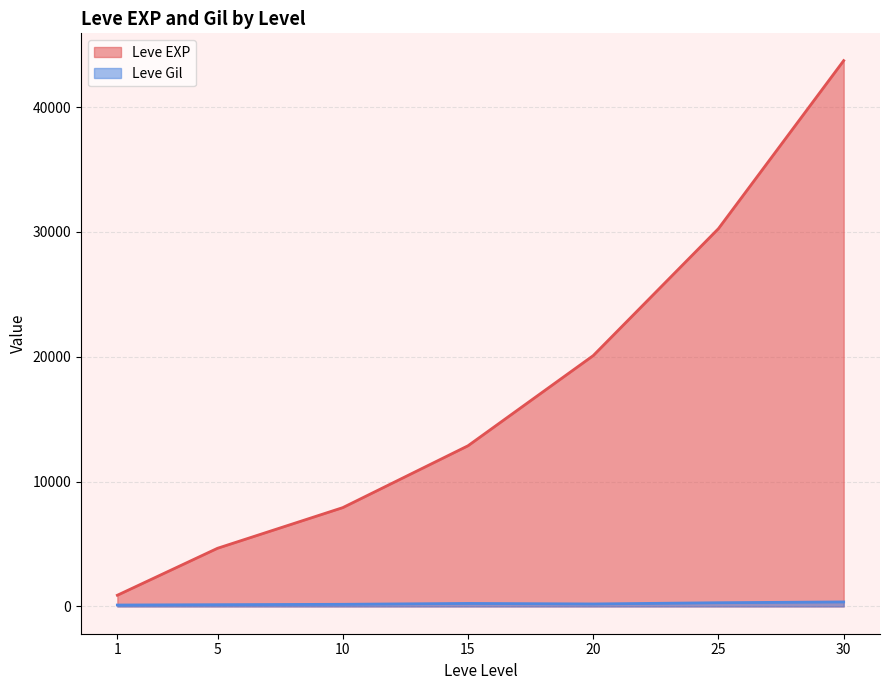

True or false: Leve Gil and Leve EXP intersect in this chart.

False